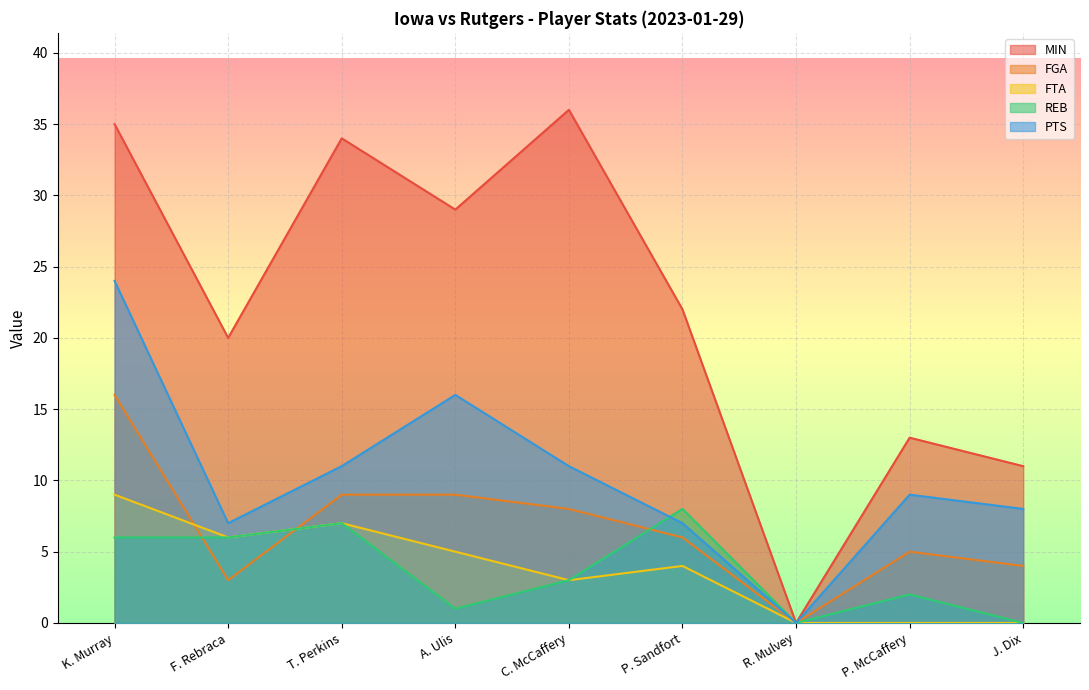

What is the label of the 8th point from the left?

P. McCaffery